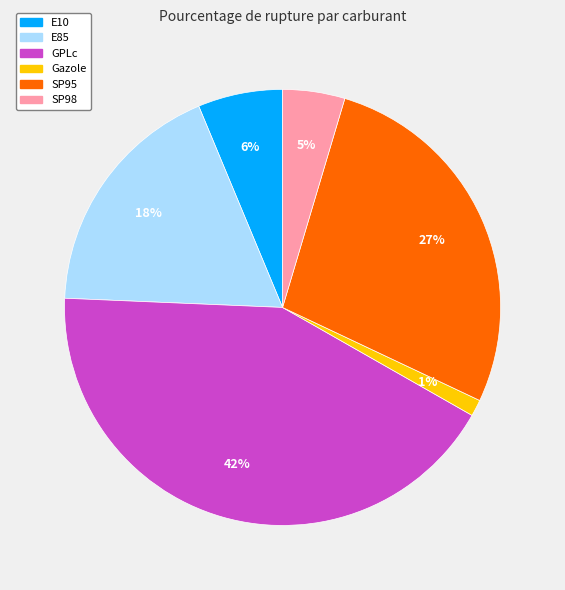

Which has a higher value, E85 or SP98?

E85